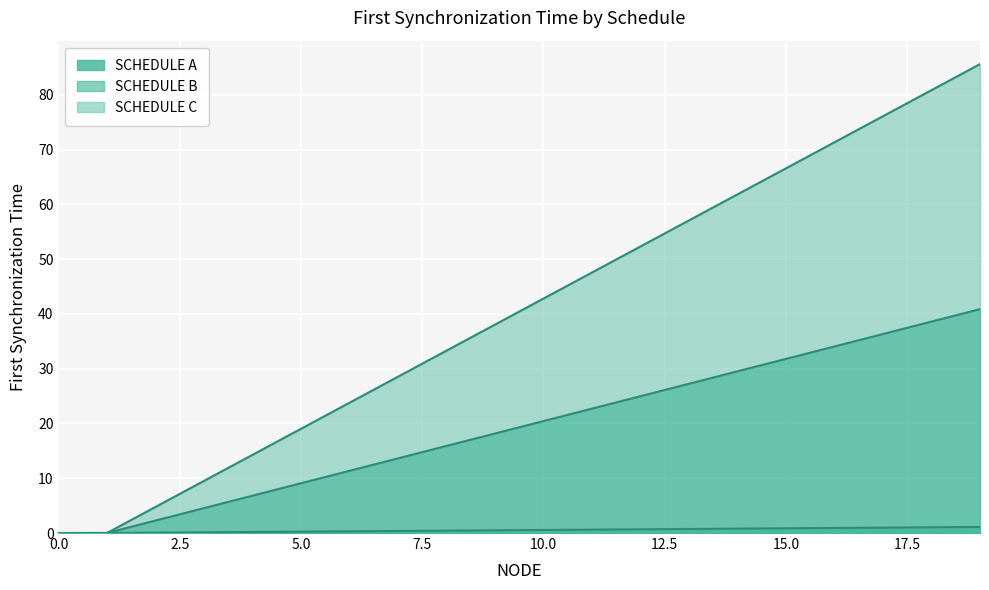

Reading left to right, list all the values displayed in this chart.

SCHEDULE A: 0=0.0	1=0.0	2=0.1	3=0.1	4=0.2	5=0.3	6=0.3	7=0.4	8=0.4	9=0.5	10=0.6	11=0.6	12=0.7	13=0.7	14=0.8	15=0.9	16=0.9	17=1.0	18=1.0	19=1.1
SCHEDULE B: 0=0.0	1=0.0	2=2.3	3=4.5	4=6.8	5=9.1	6=11.4	7=13.6	8=15.9	9=18.2	10=20.4	11=22.7	12=25.0	13=27.3	14=29.5	15=31.8	16=34.1	17=36.3	18=38.6	19=40.9
SCHEDULE C: 0=0.0	1=0.0	2=4.8	3=9.5	4=14.3	5=19.0	6=23.8	7=28.5	8=33.3	9=38.1	10=42.8	11=47.6	12=52.3	13=57.1	14=61.8	15=66.6	16=71.4	17=76.1	18=80.9	19=85.6